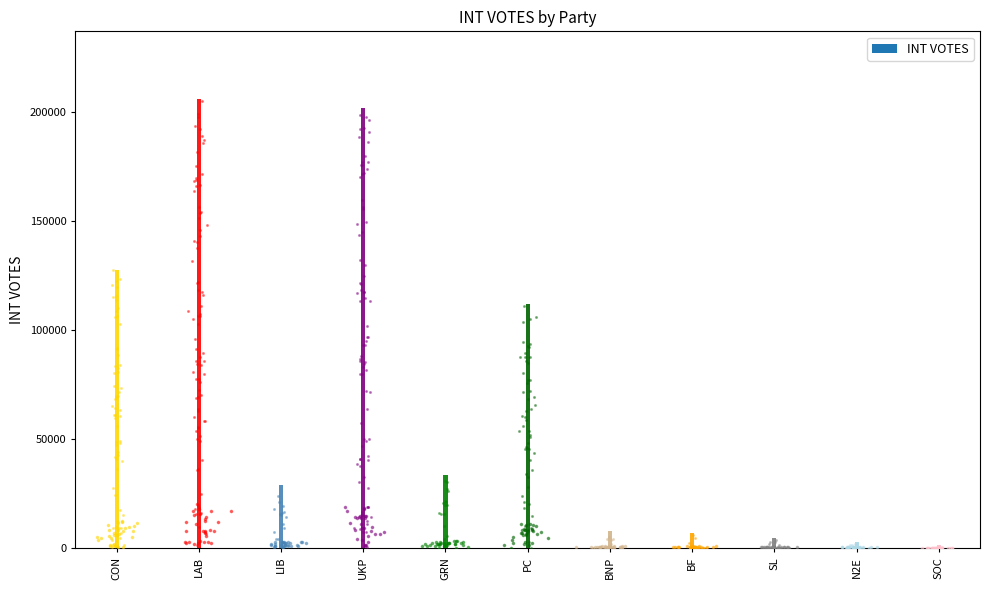

Between N2E and LIB, which is larger?

LIB